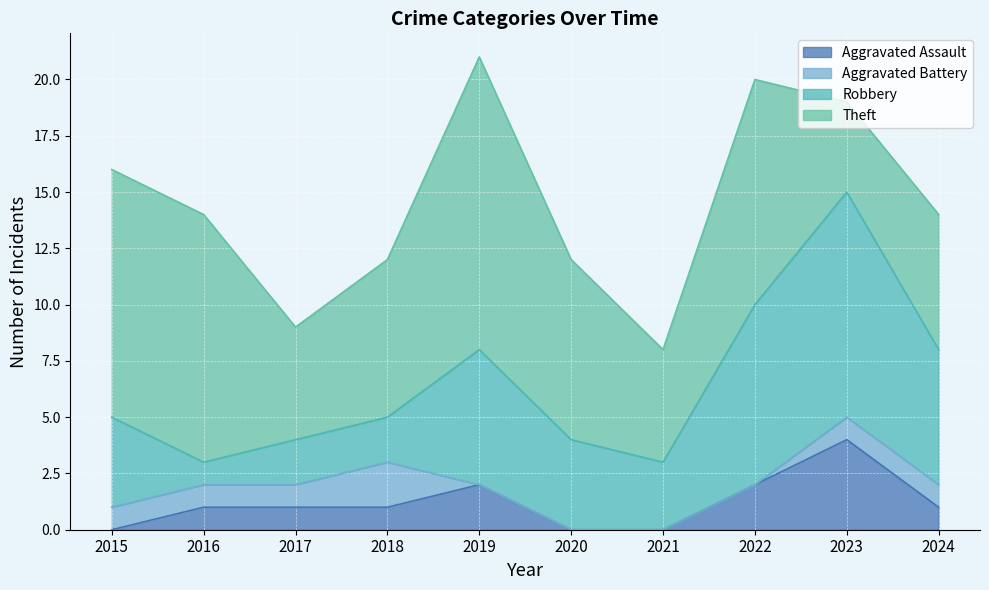

What are all the series names shown in the legend?

Aggravated Assault, Aggravated Battery, Robbery, Theft